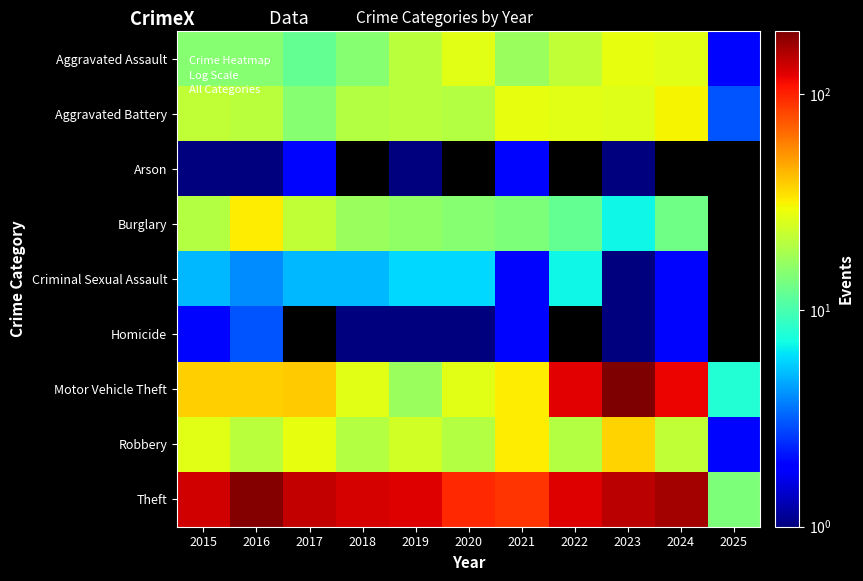

Read the Aggravated Battery value at 2018.

20.0